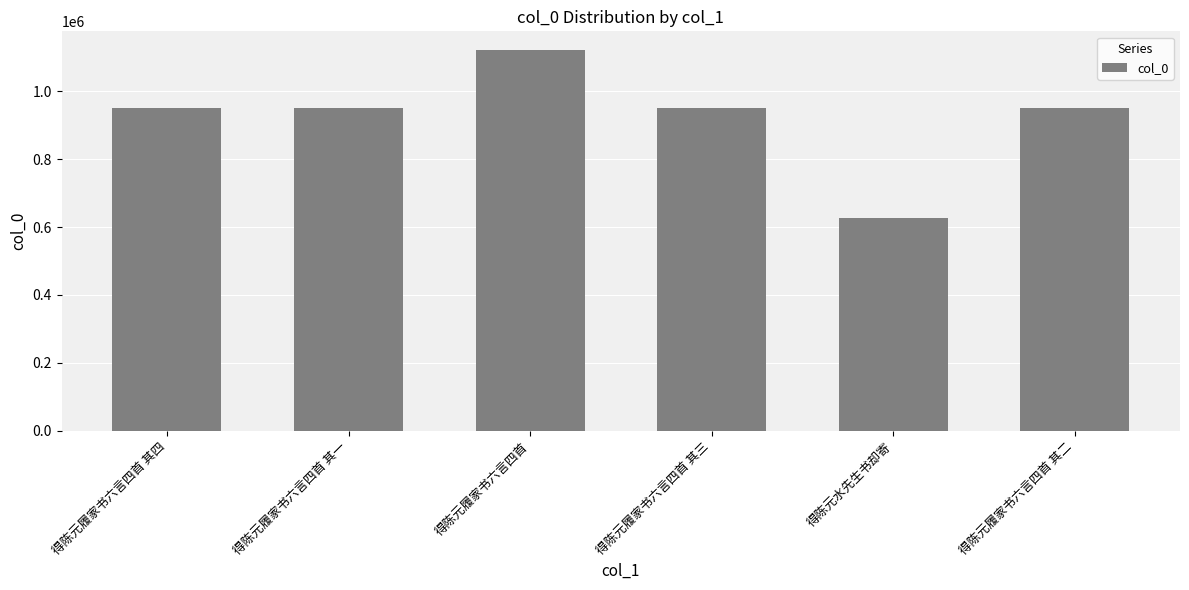

How many bars are there in total?

6